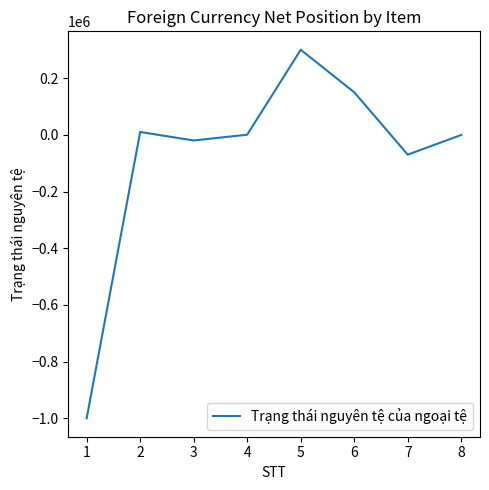

What is the sum of all values?

-630050